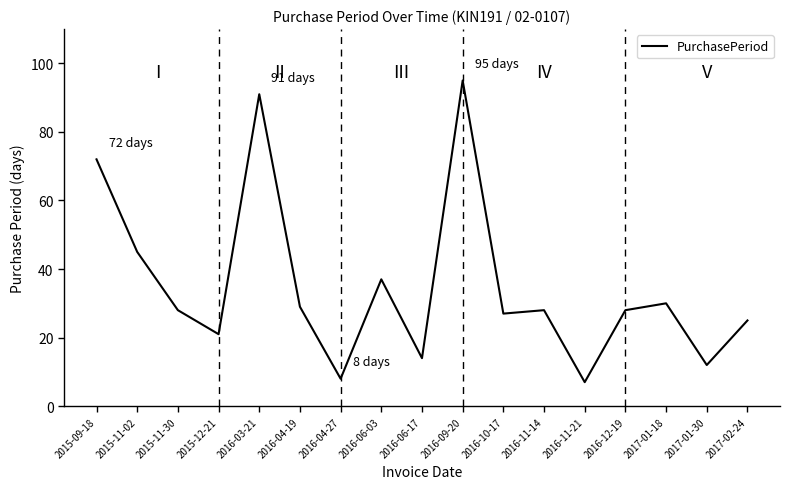

What is the greatest value displayed?

95